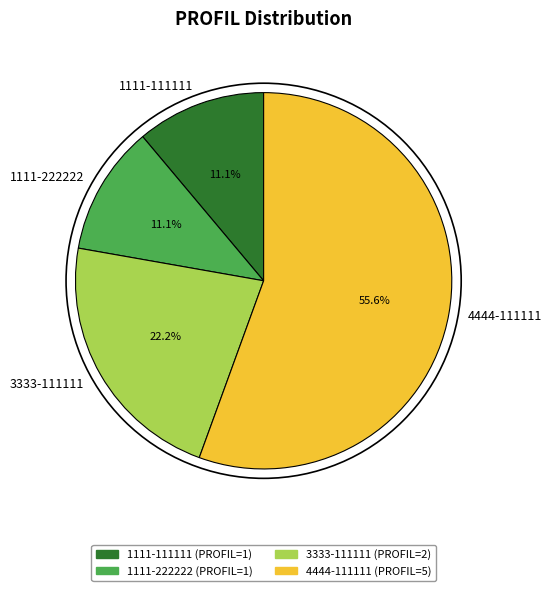

What portion of the pie excludes 3333-111111?

77.8%